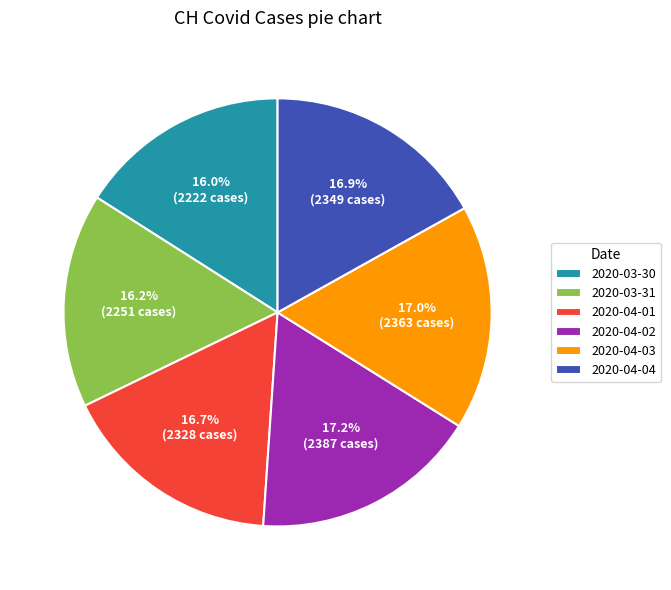

Count the number of slices in the pie.

6